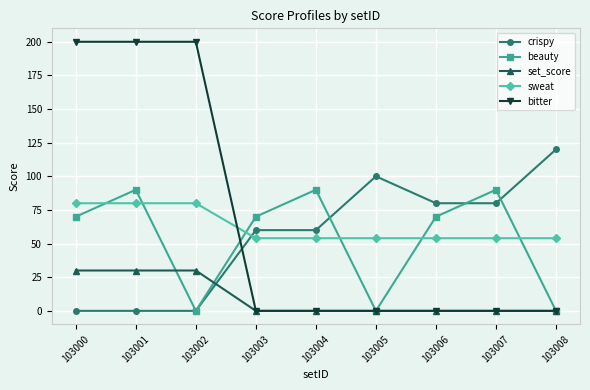

Is this an area chart (filled region under the line)?

No